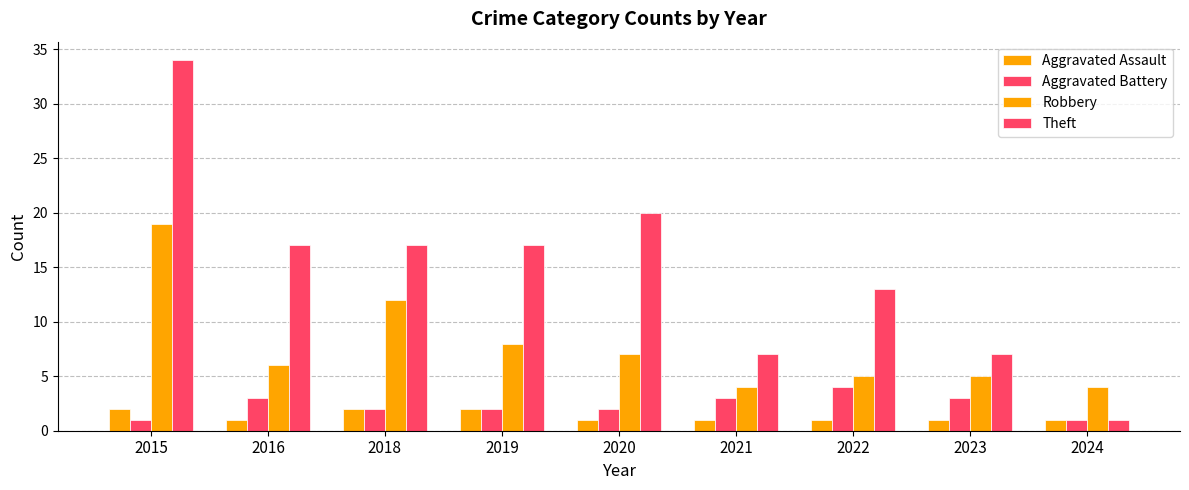

Count the number of data series in this chart.

4